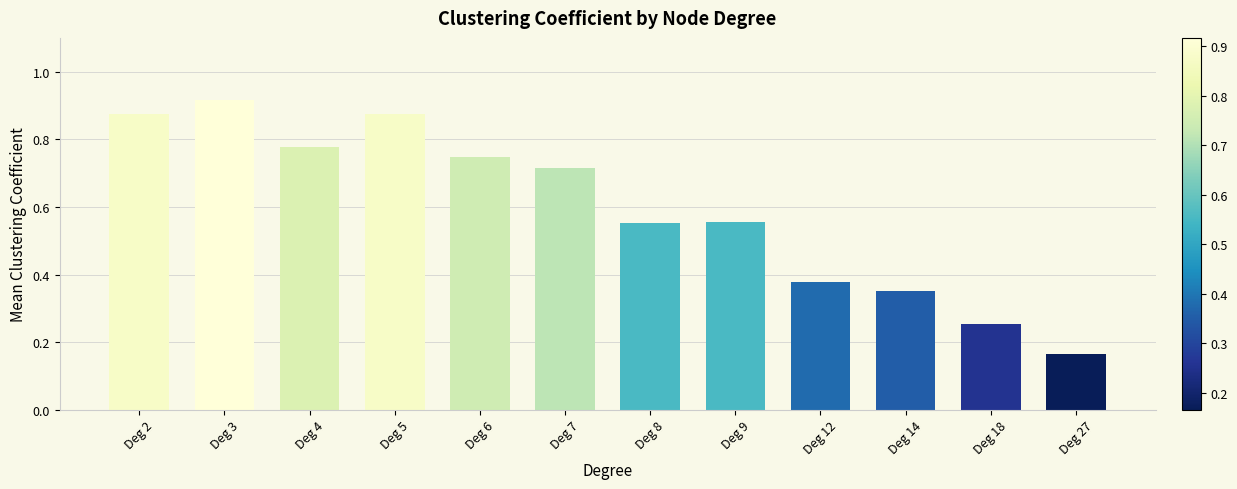

The value at Deg 8 is 0.9. True or false?

False